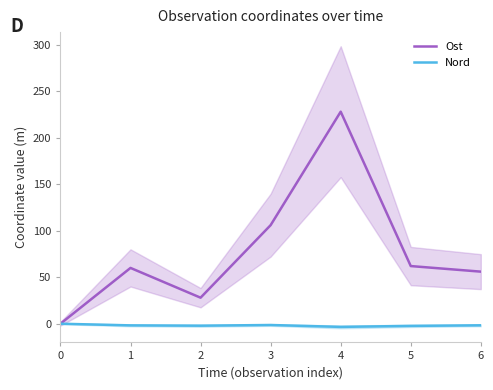

Reading left to right, extract all data points from this chart.

Ost: 0.0	60.0	28.0	106.0	228.0	62.0	56.0
Nord: 0.0	-1.8	-2.1	-1.4	-3.4	-2.3	-1.7